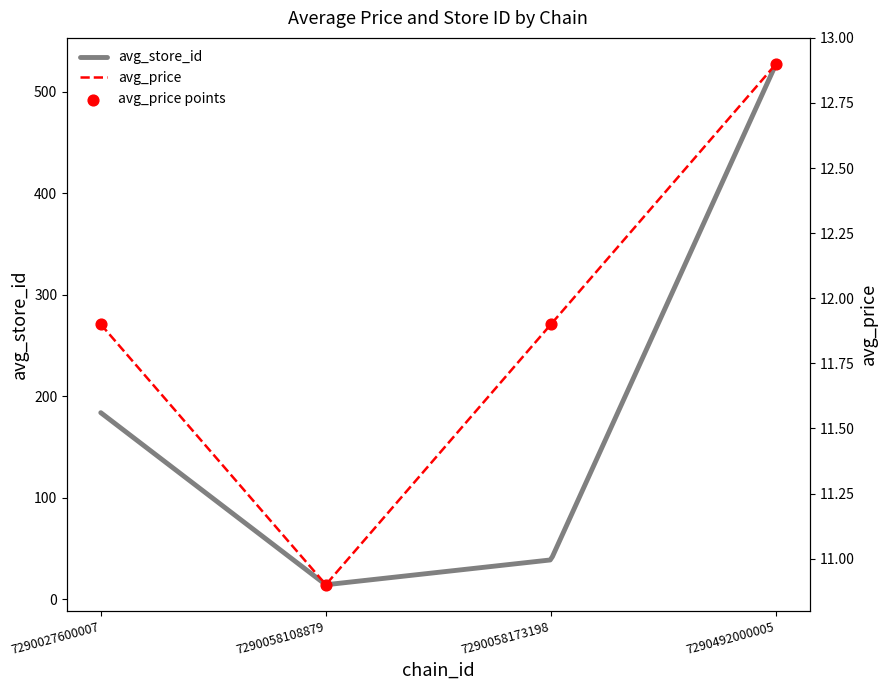

What is the change in value from 7290058108879 to 7290058173198?

+1.0